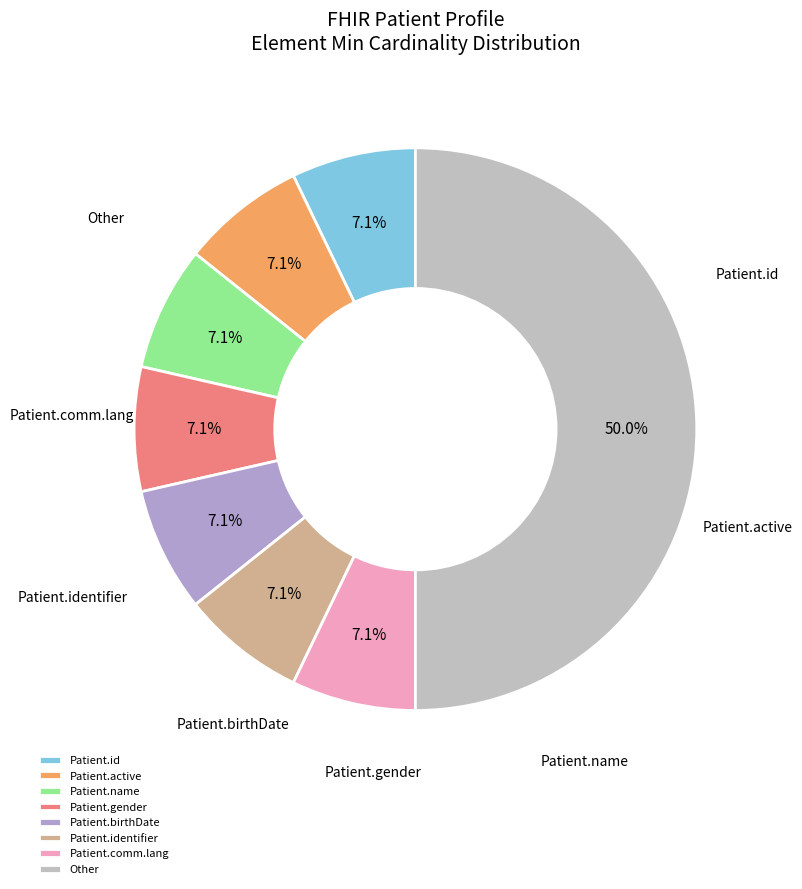

What is the smallest slice in the pie chart?

Patient.id